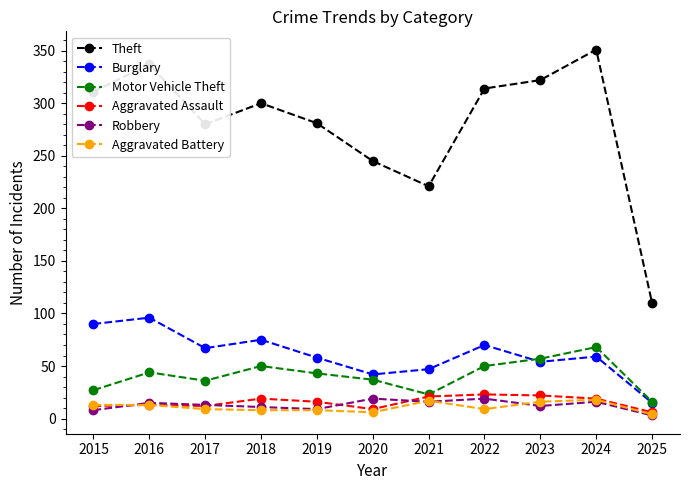

At which category does Motor Vehicle Theft reach its first local valley?

2017